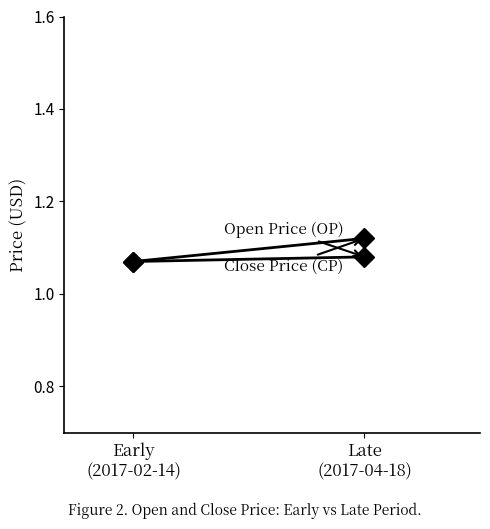

List the series in order of their peak value, highest first.

Close Price (CP), Open Price (OP)